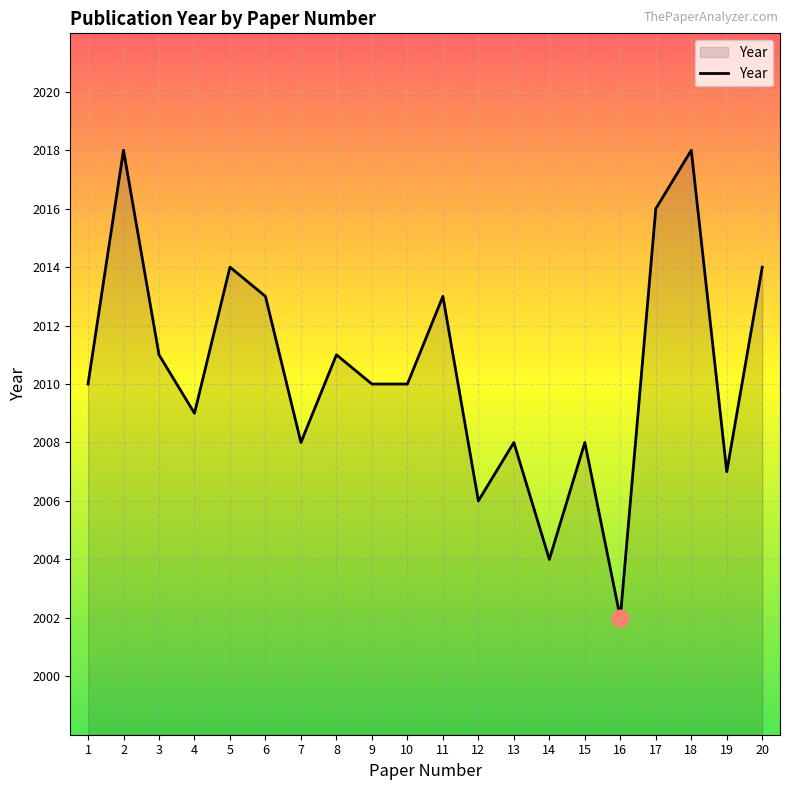

At which category does the data reach its first local peak?

2